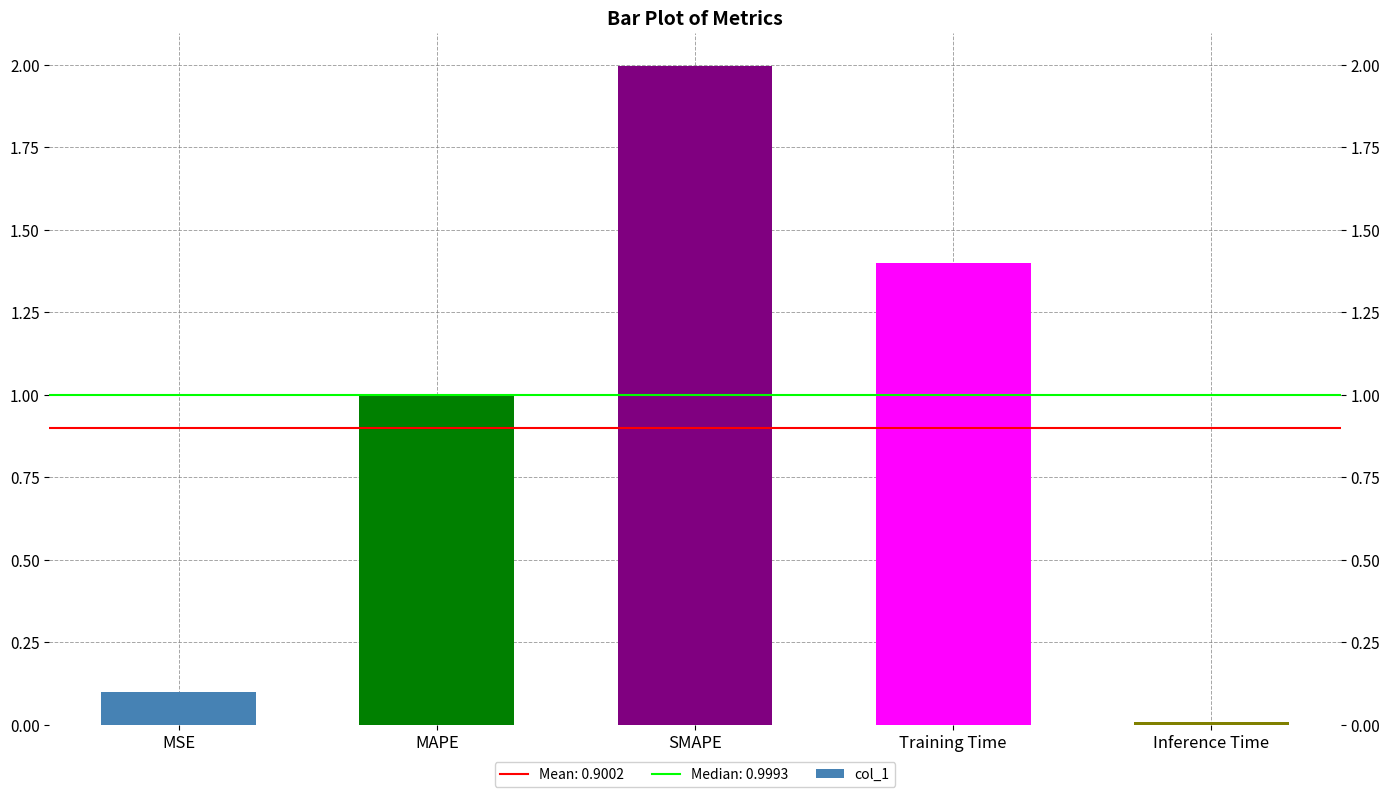

Rank the categories by value from lowest to highest.

Inference Time, MSE, MAPE, Training Time, SMAPE